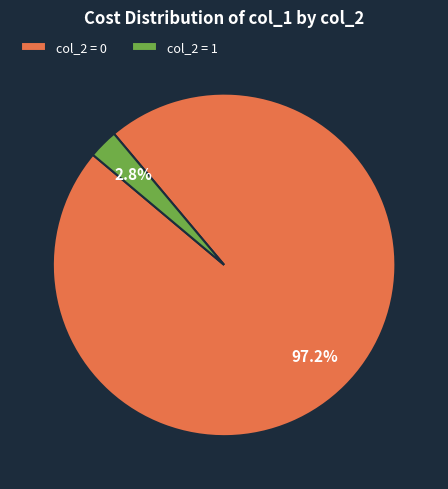

What is the majority slice?

col_2 = 0